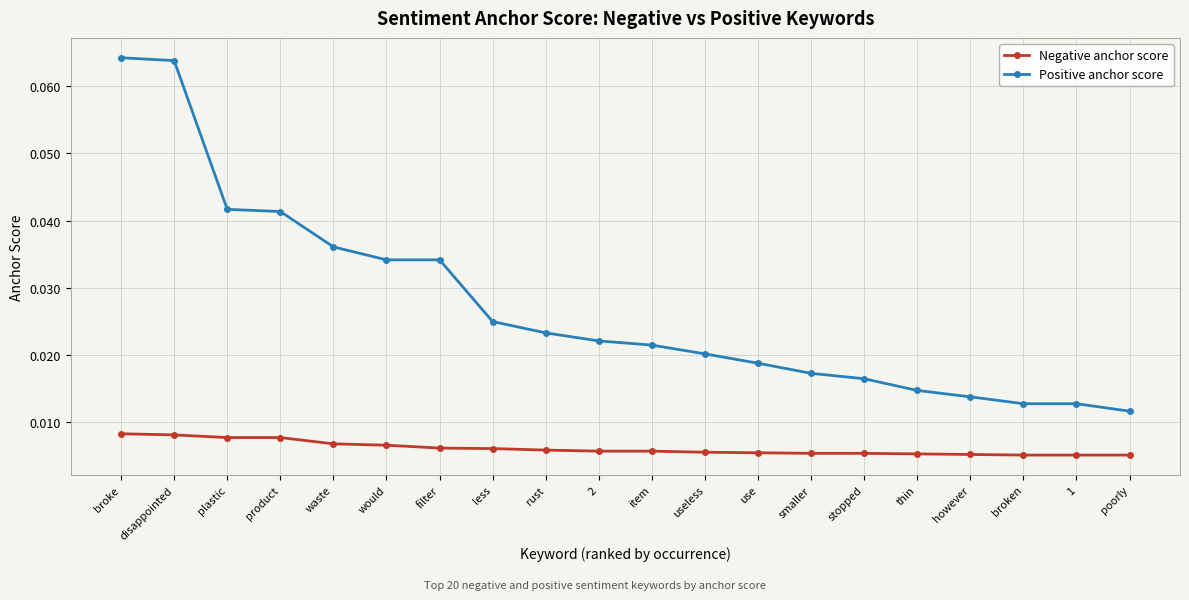

Count the number of categories in the chart.

20